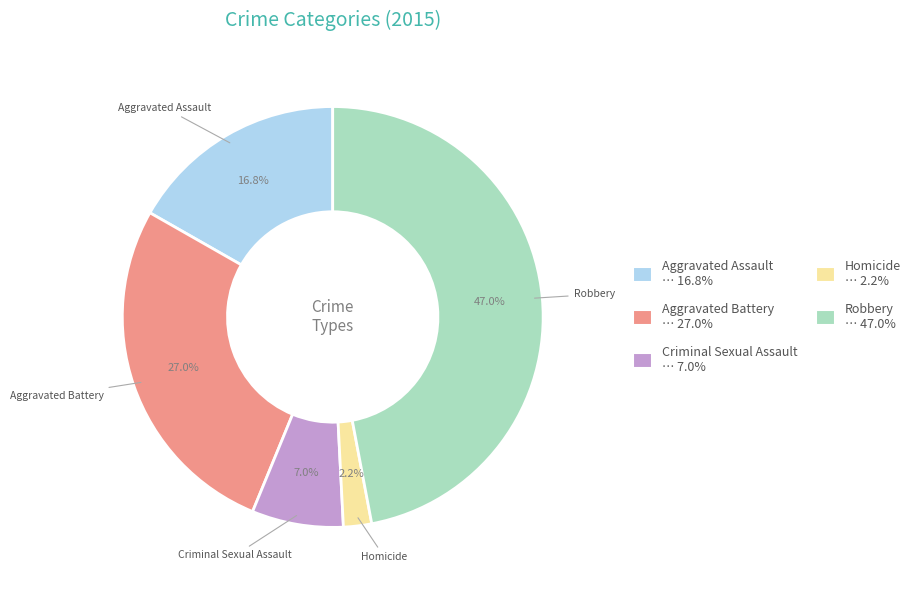

How many segments does this pie chart have?

5